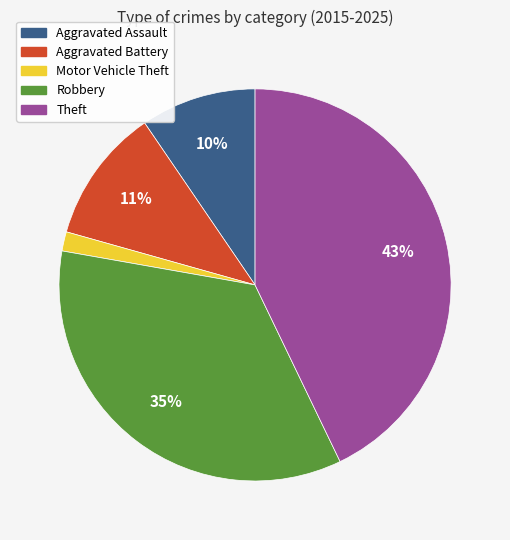

How many segments does this pie chart have?

5